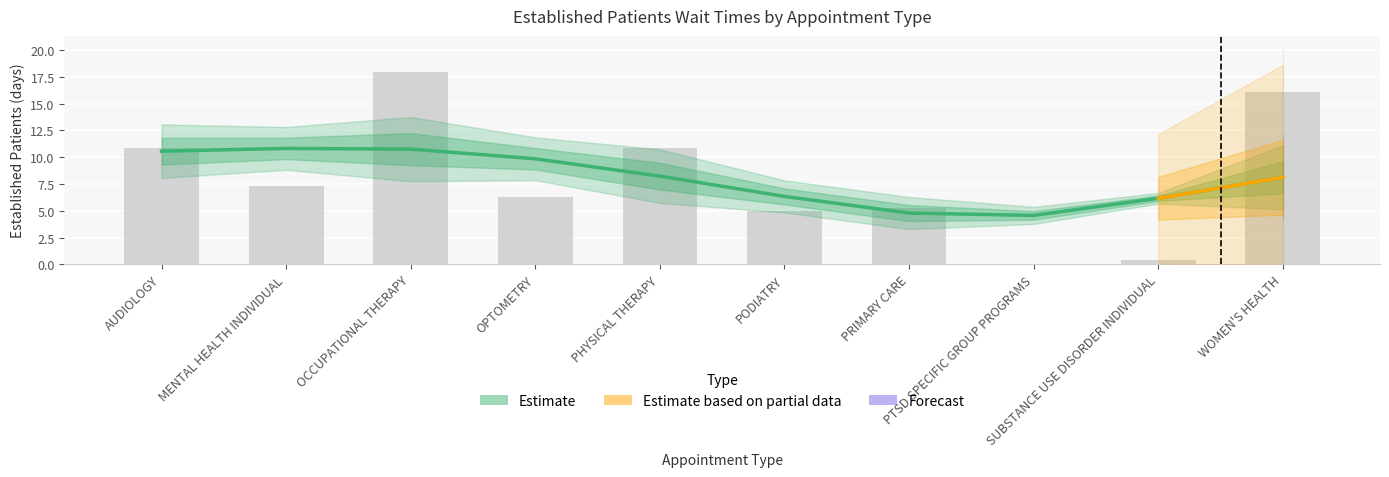

What position from the right is PTSD SPECIFIC GROUP PROGRAMS?

3